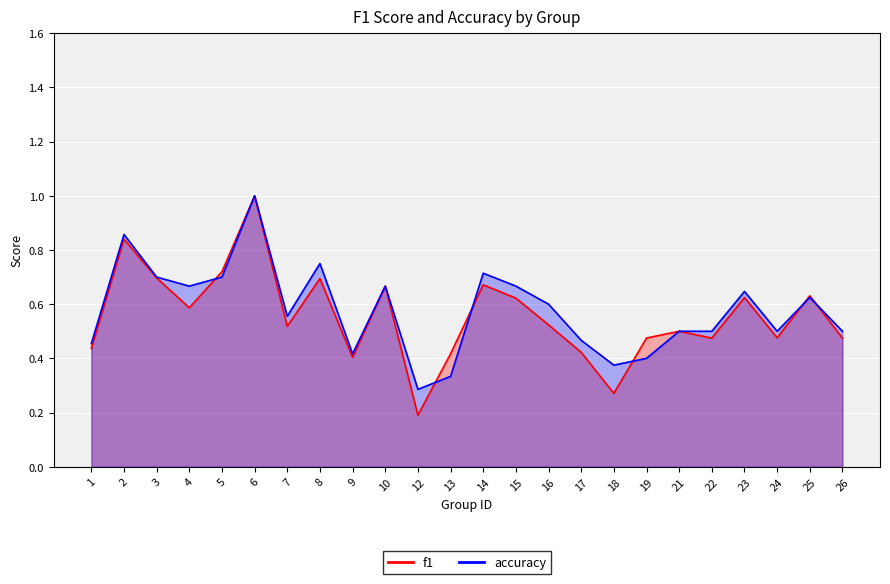

Rank the categories by f1 value from highest to lowest.

6, 2, 5, 3, 8, 14, 10, 25, 23, 15, 4, 16, 7, 21, 24, 19, 22, 26, 1, 17, 13, 9, 18, 12